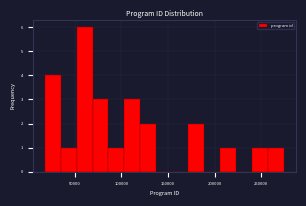

Read against the x-axis, roughly where is the centre of the tallest bar?

60000